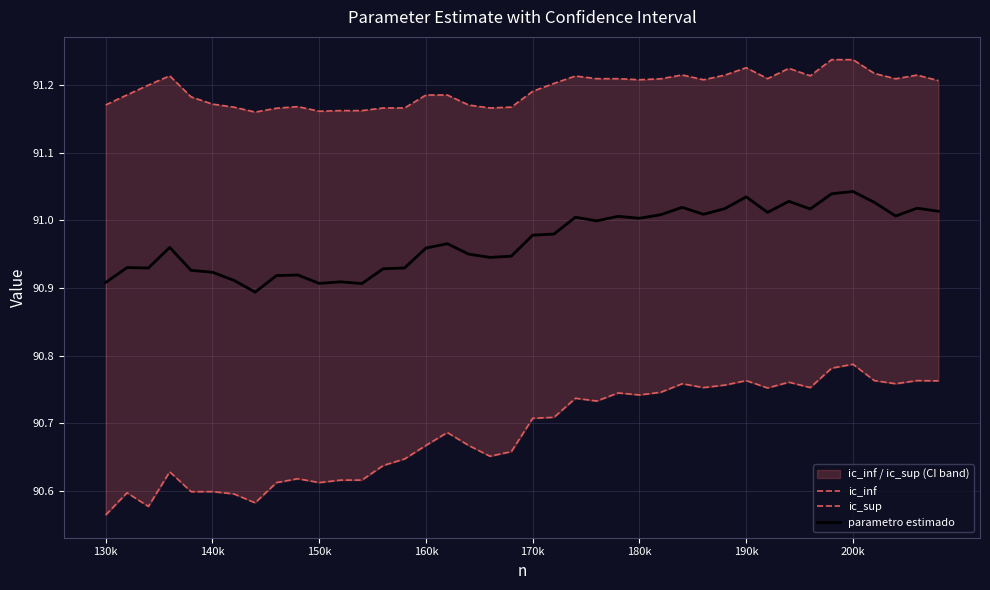

What is the average value of the ic_sup series?

91.2